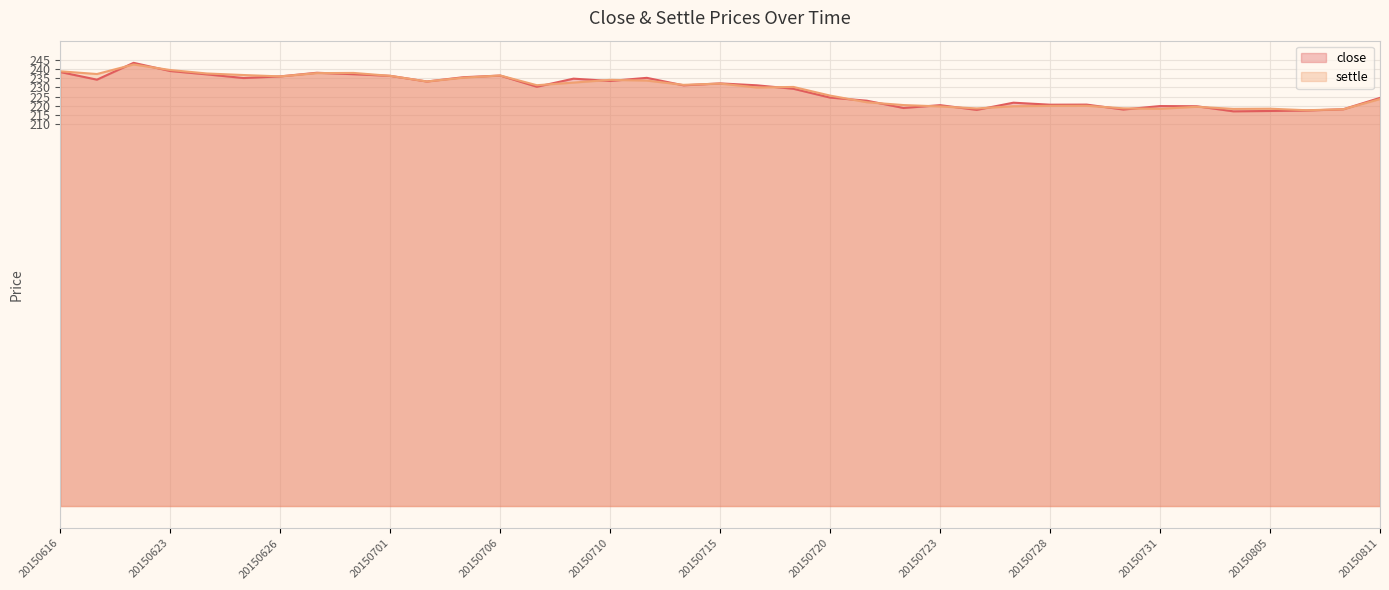

Between 20150805 and 20150625, which is larger?

20150625